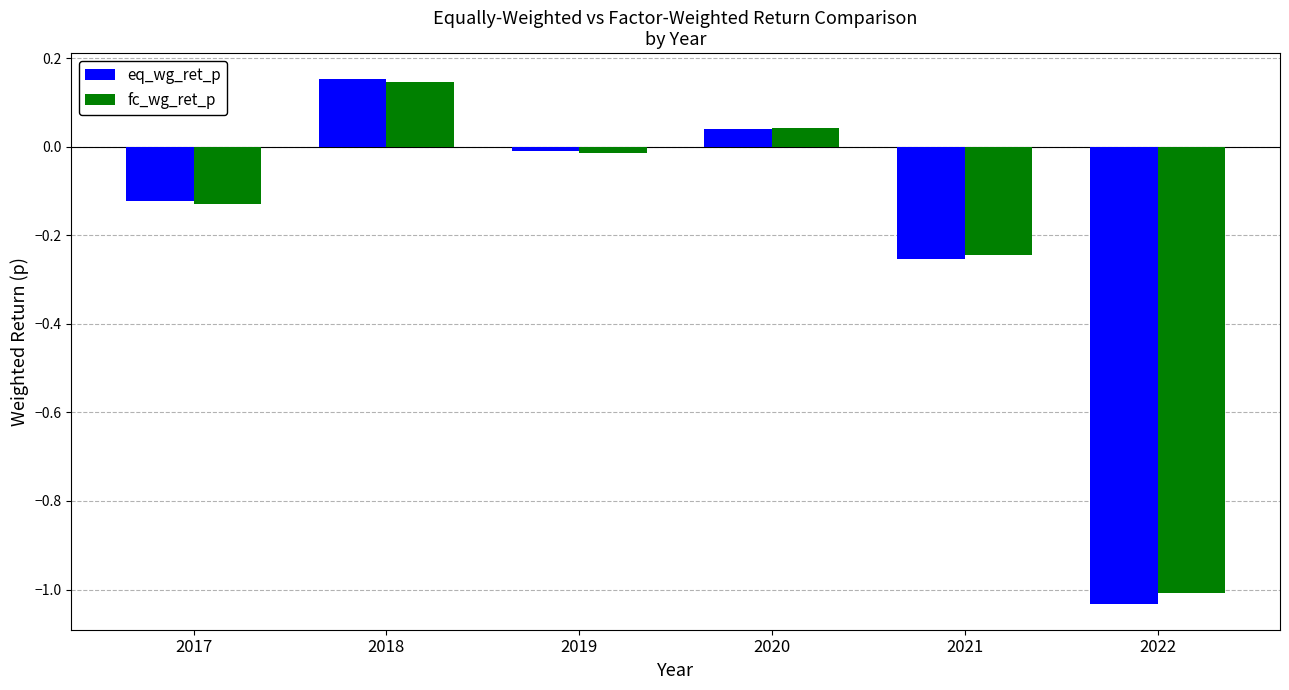

Where is fc_wg_ret_p nearest to the value 0?

2019